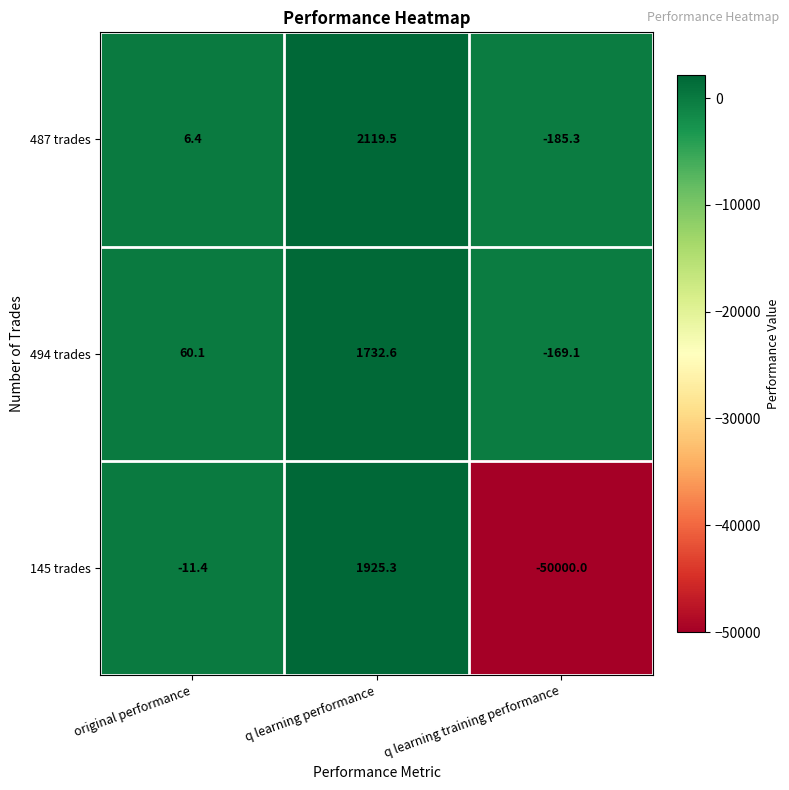

Which series has the widest spread of values?

145 trades